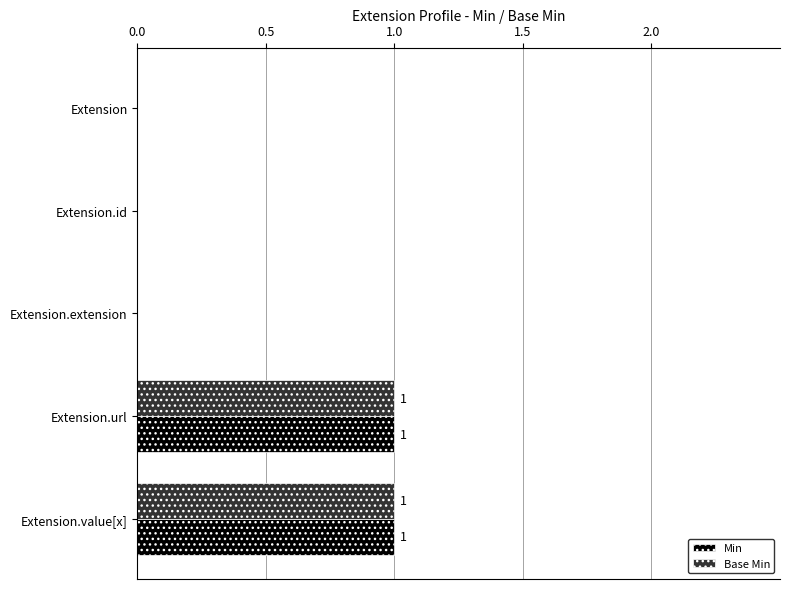

What are all the series names shown in the legend?

Min, Base Min